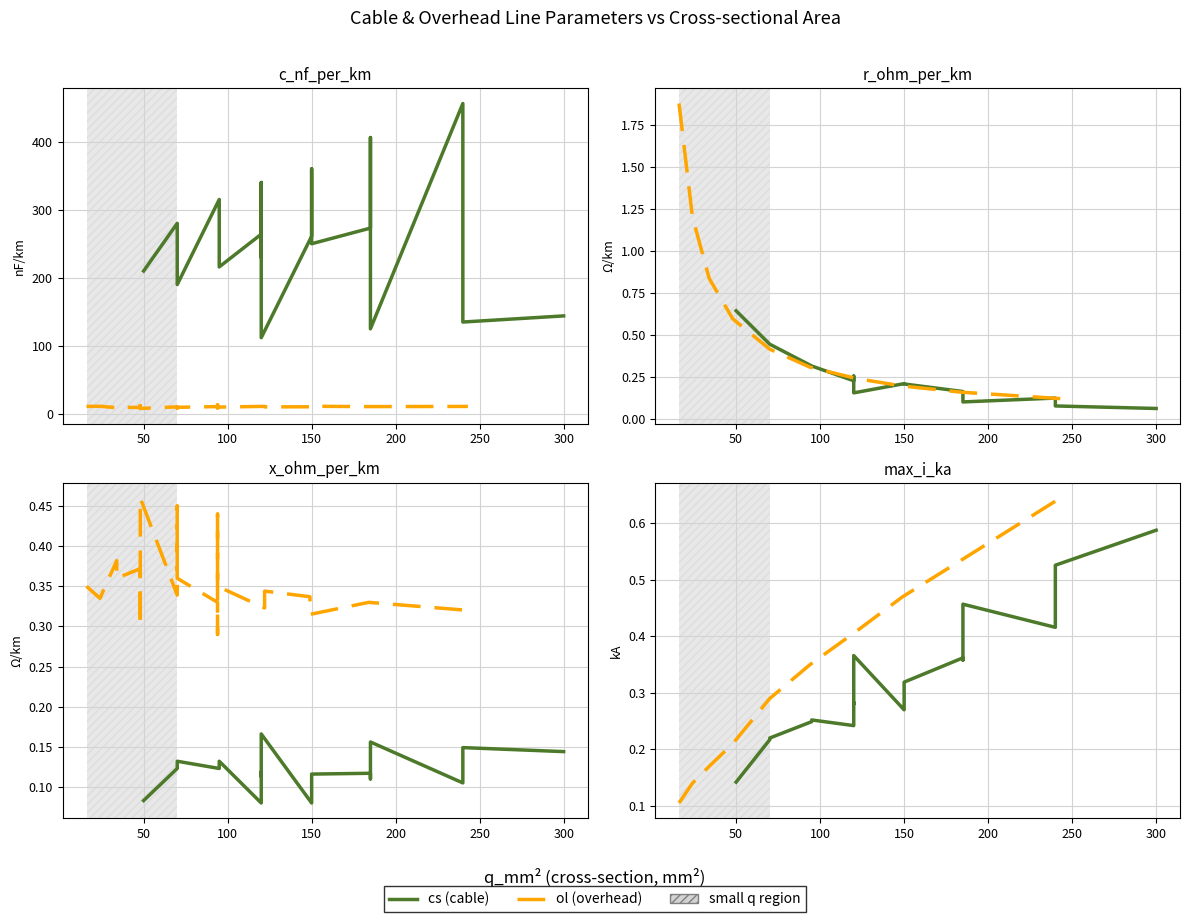

What is the difference between the maximum and second lowest values in the x_ohm_per_km series?

0.4